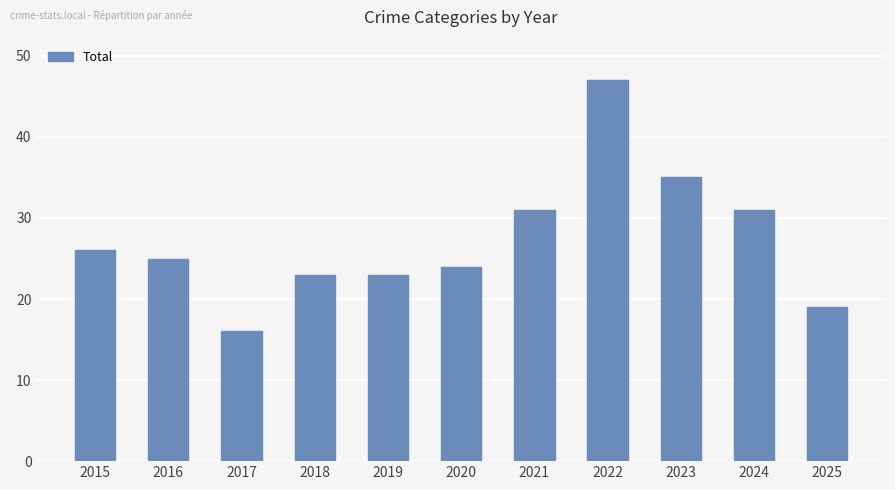

Reading left to right, extract all data points from this chart.

2015=26	2016=25	2017=16	2018=23	2019=23	2020=24	2021=31	2022=47	2023=35	2024=31	2025=19